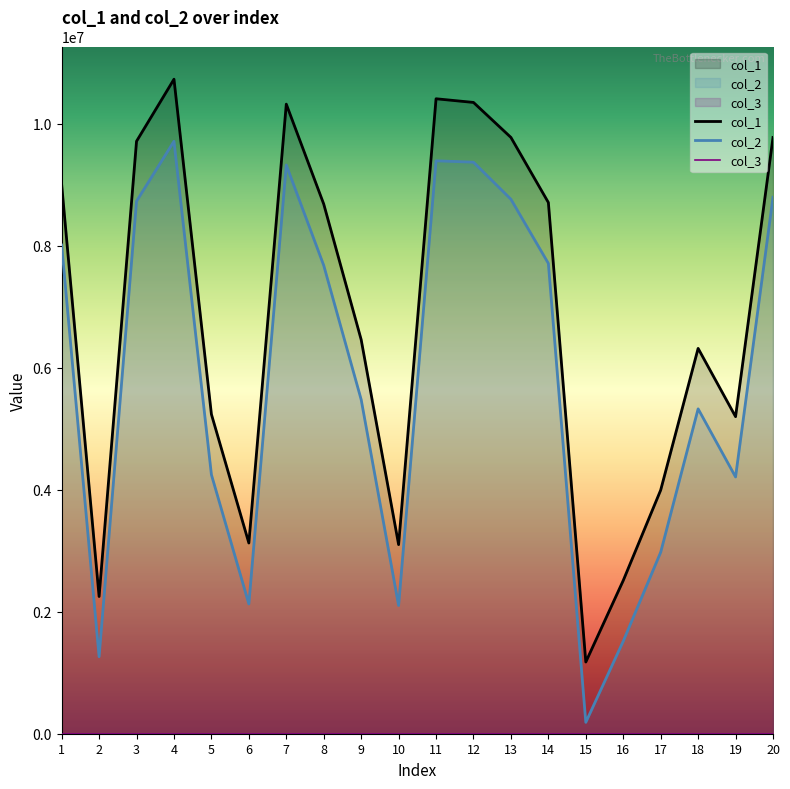

Which series changed the most between 3 and 5?

col_2